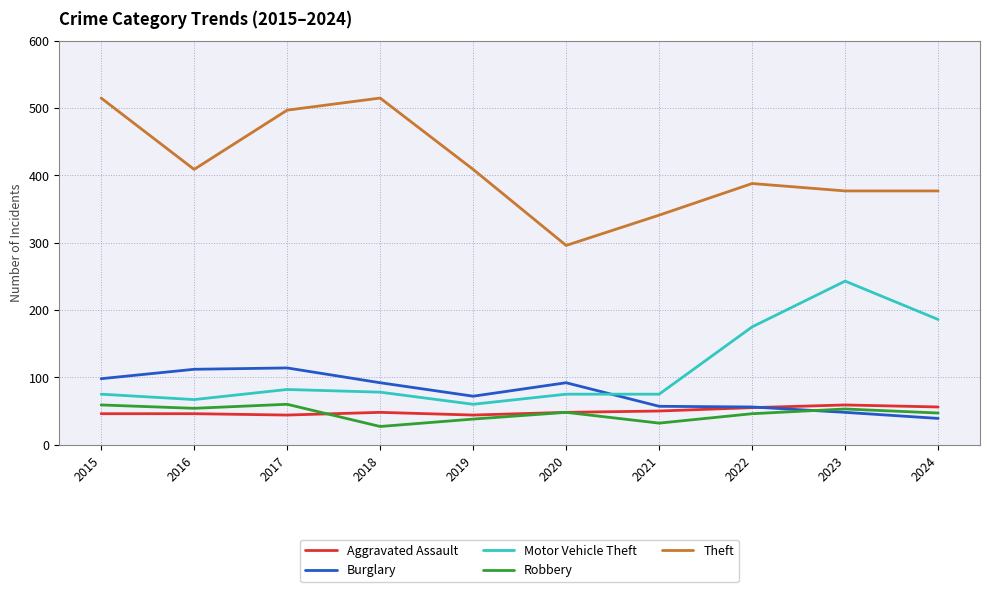

At which category does Motor Vehicle Theft reach its first local valley?

2016